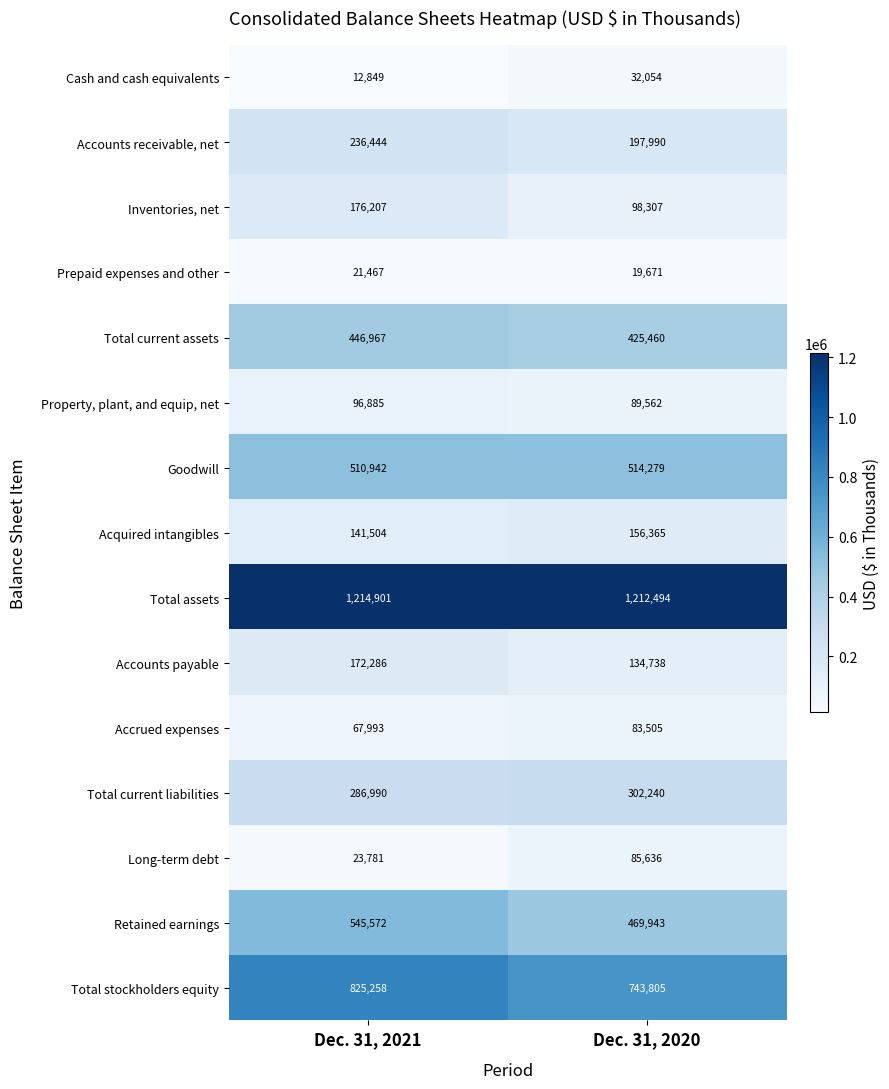

At which label is Total current assets closest to 436213?

Dec. 31, 2020